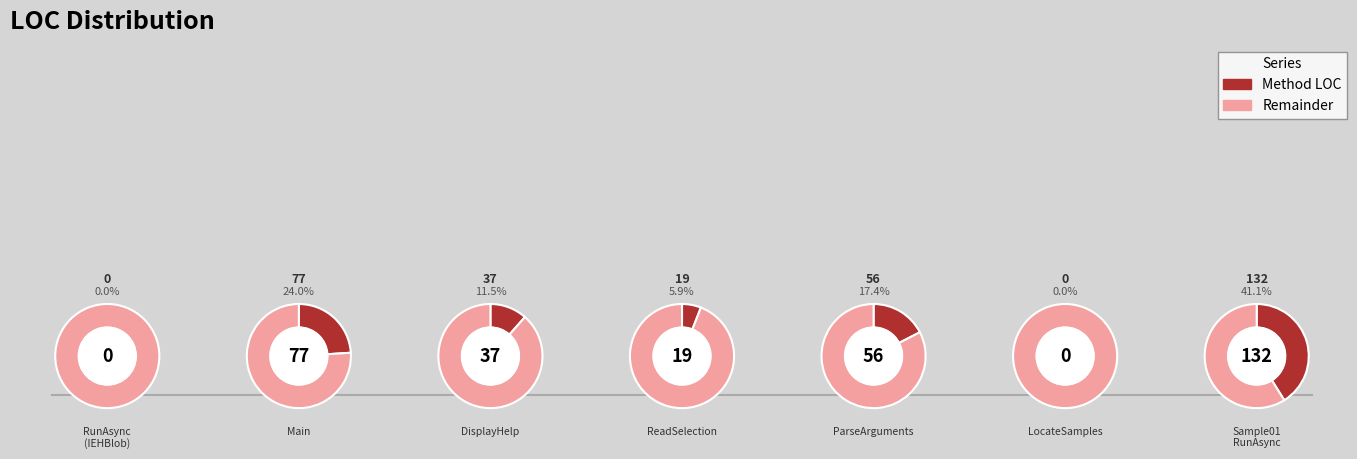

How much of the chart is everything except Sample01 RunAsync?

58.9%